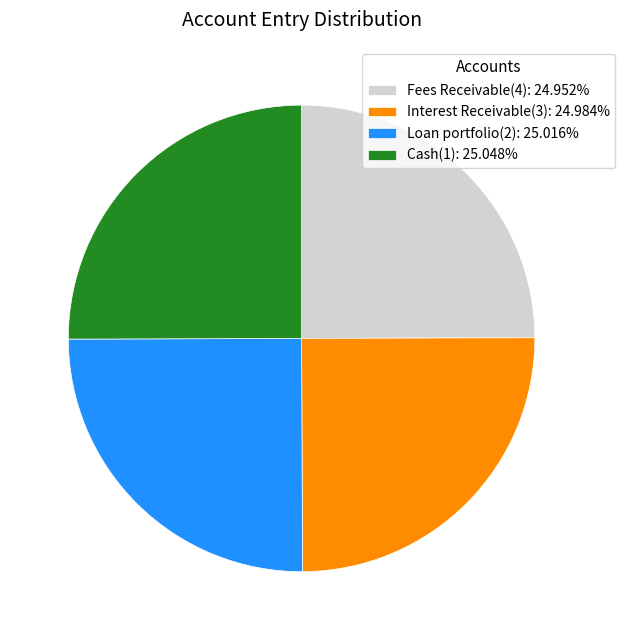

Count the number of slices in the pie.

4